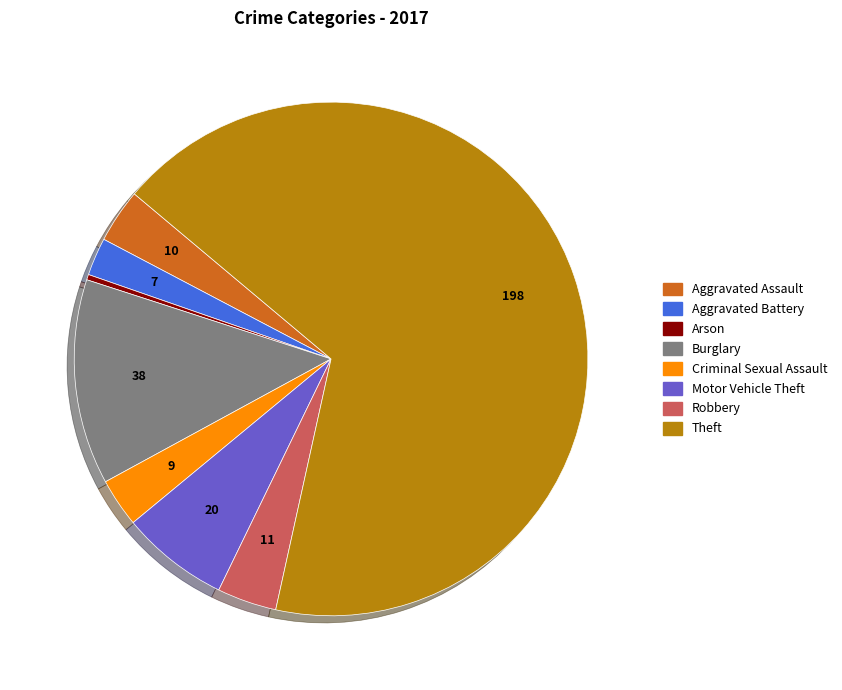

Approximately how many times larger is the value at Aggravated Battery compared to Aggravated Assault?

0.7